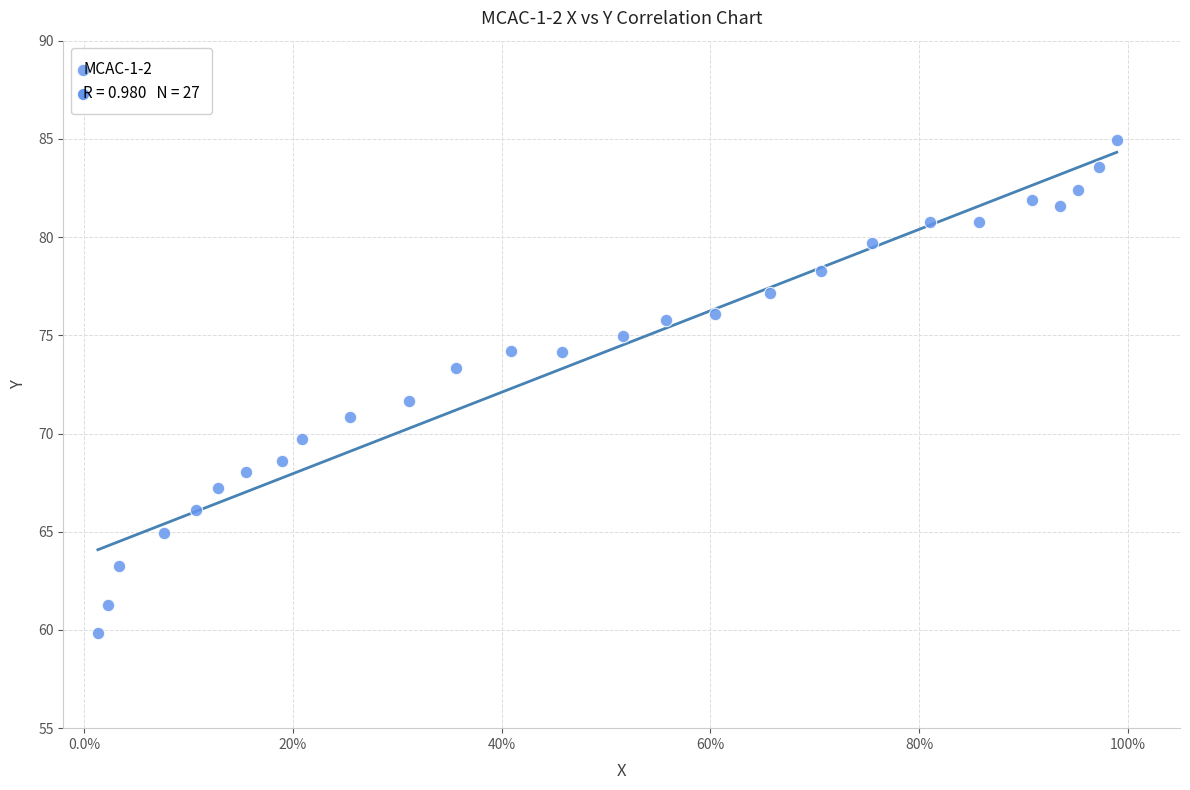

What is the range of Y values (max minus min)?

25.1